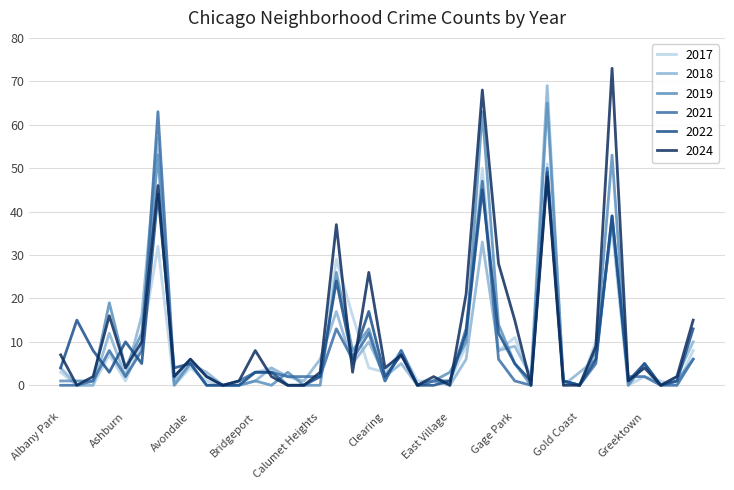

Which series has the widest spread of values?

2024